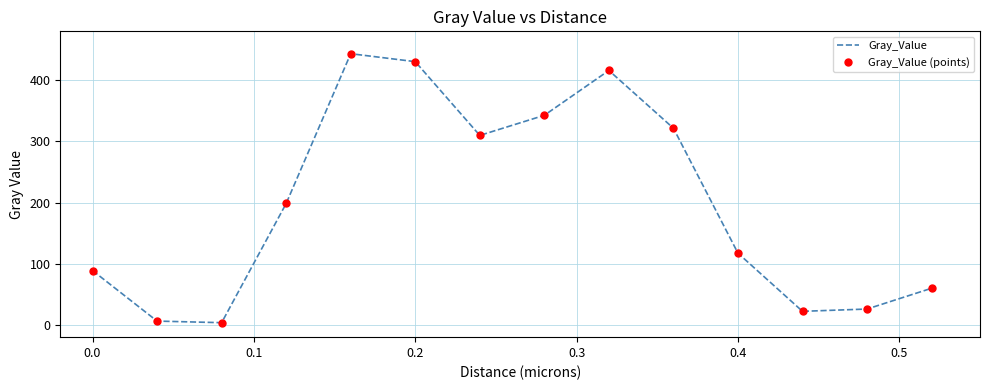

How many distinct data groups are displayed?

2